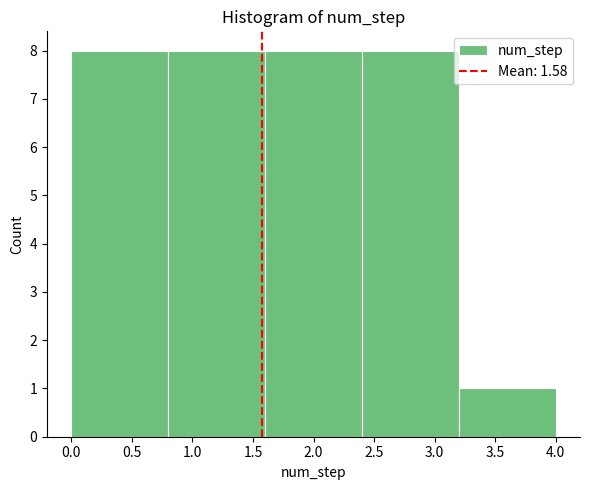

Reading left to right, list every bar in this chart as the range it spans on the x-axis followed by its height. The values are not printed on the chart, so give them approximately, as read against the axis.

0.0 to 0.8: 8
0.8 to 1.6: 8
1.6 to 2.4: 8
2.4 to 3.2: 8
3.2 to 4.0: 1